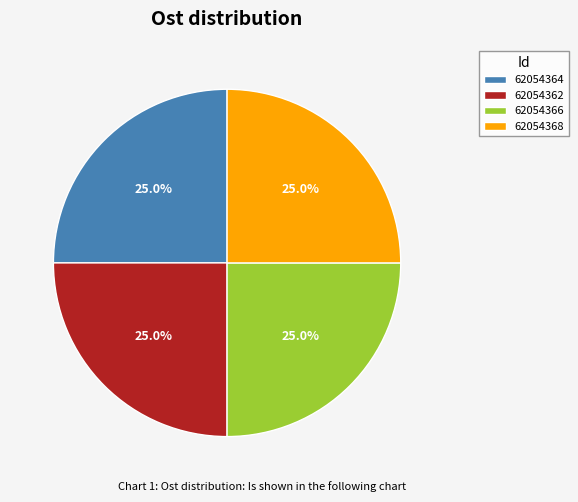

The 62054362 slice represents 25% of the pie. True or false?

True